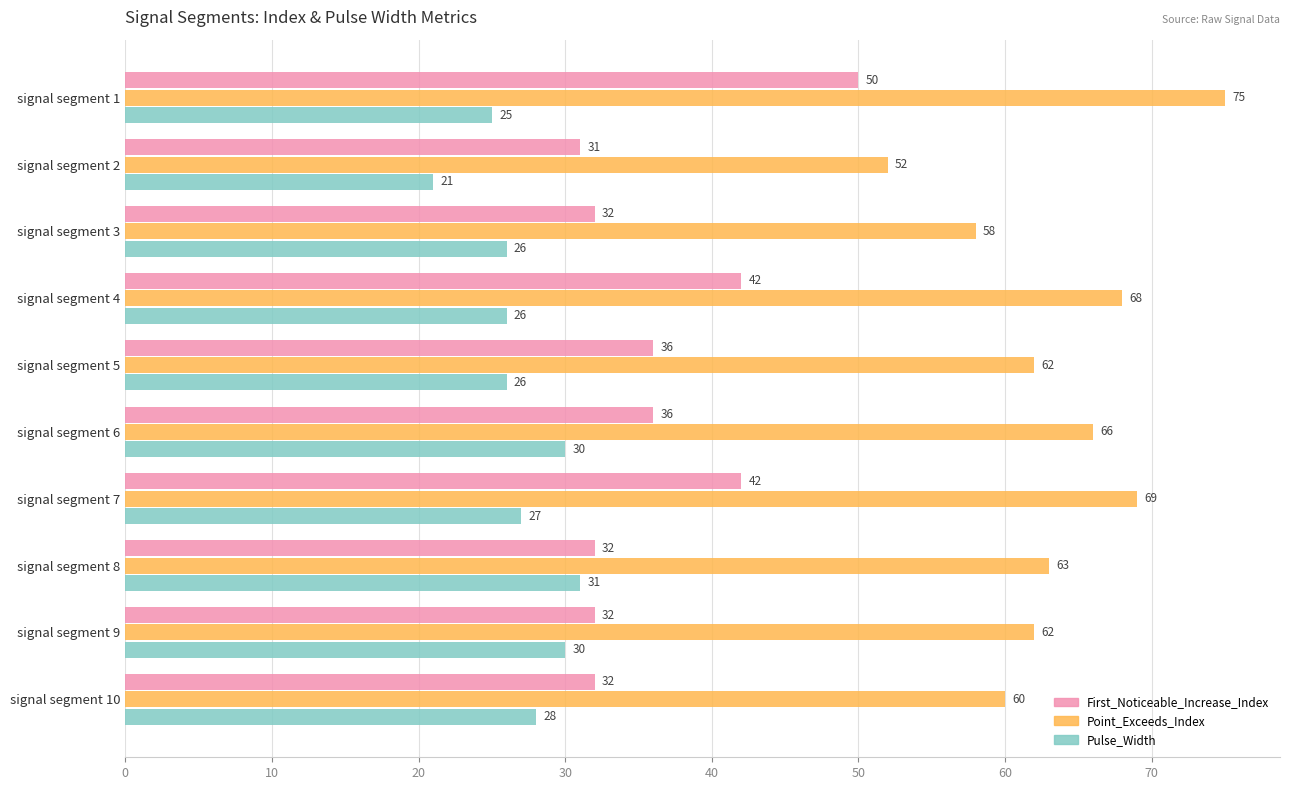

What is the approximate value of Point_Exceeds_Index at signal segment 3, to the nearest 5?

60